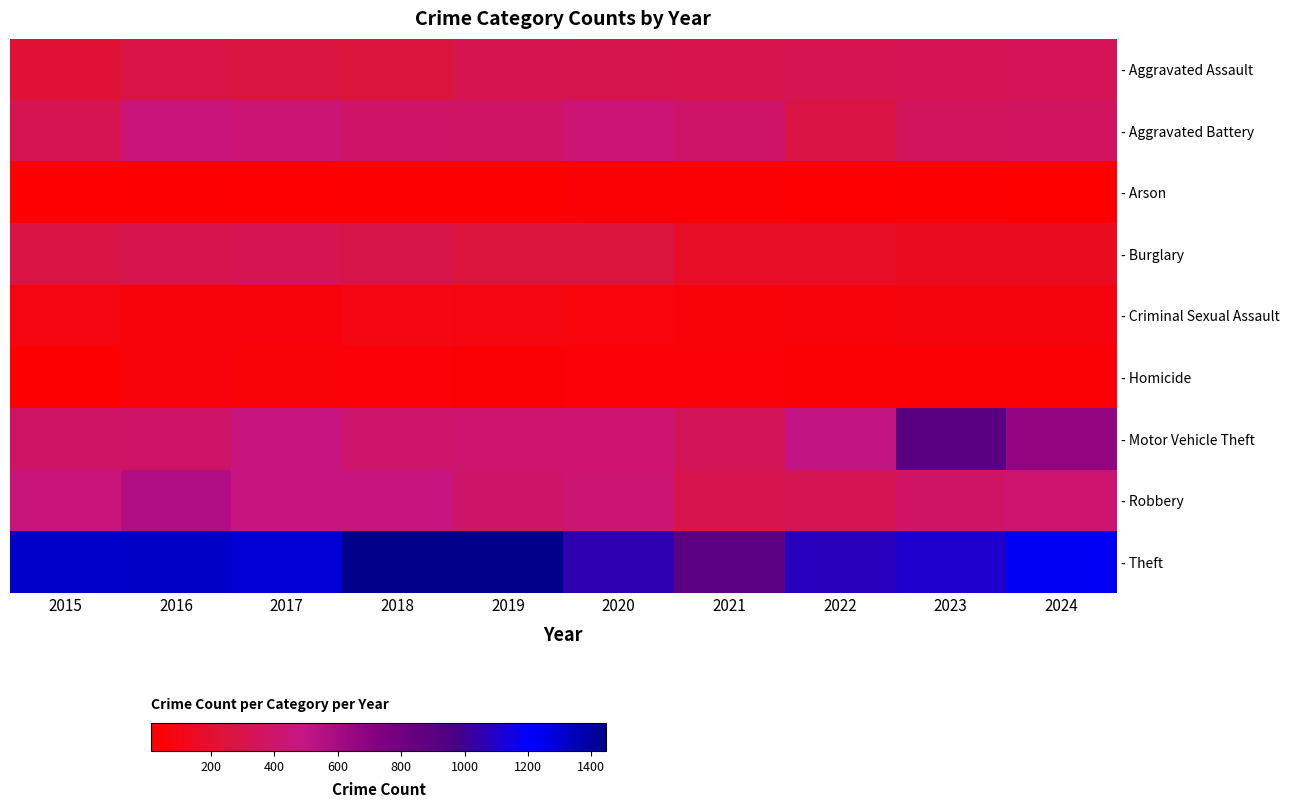

At 2019, list the series in order from smallest to largest.

- Arson, - Homicide, - Criminal Sexual Assault, - Burglary, - Aggravated Assault, - Aggravated Battery, - Robbery, - Motor Vehicle Theft, - Theft